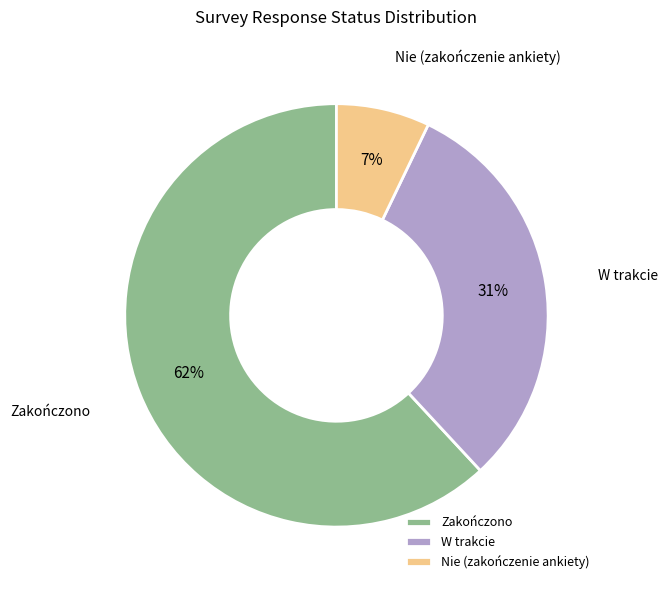

To the nearest percent, what is the average slice percentage?

33%